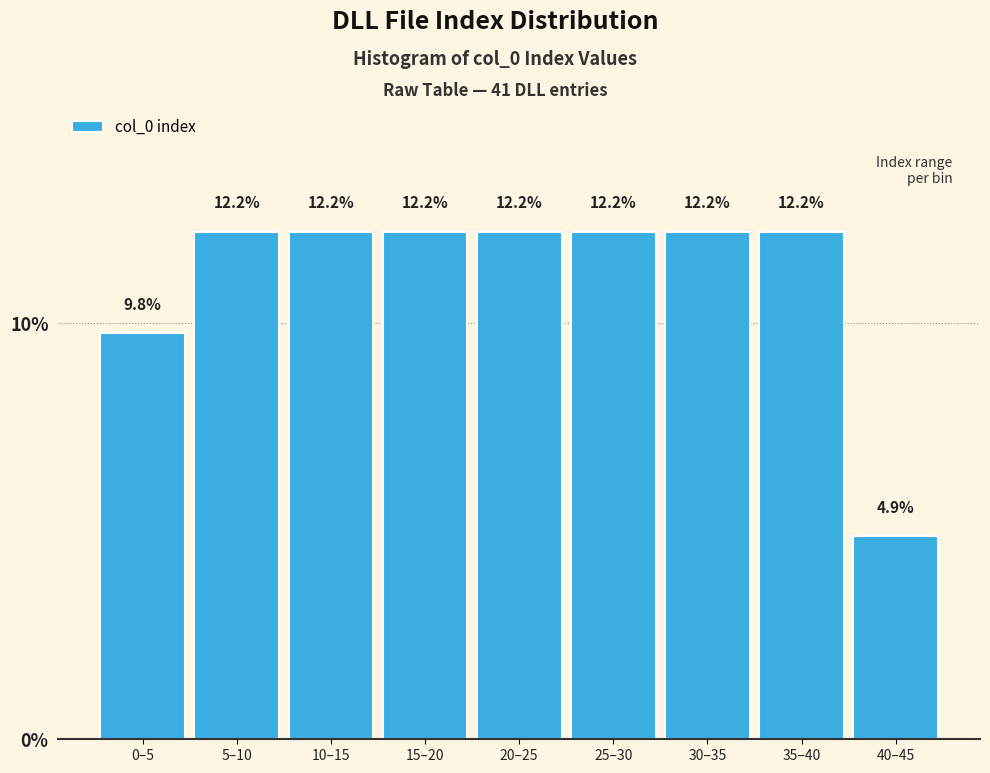

Reading left to right, extract all data points from this chart.

0–5=9.8	5–10=12.2	10–15=12.2	15–20=12.2	20–25=12.2	25–30=12.2	30–35=12.2	35–40=12.2	40–45=4.9